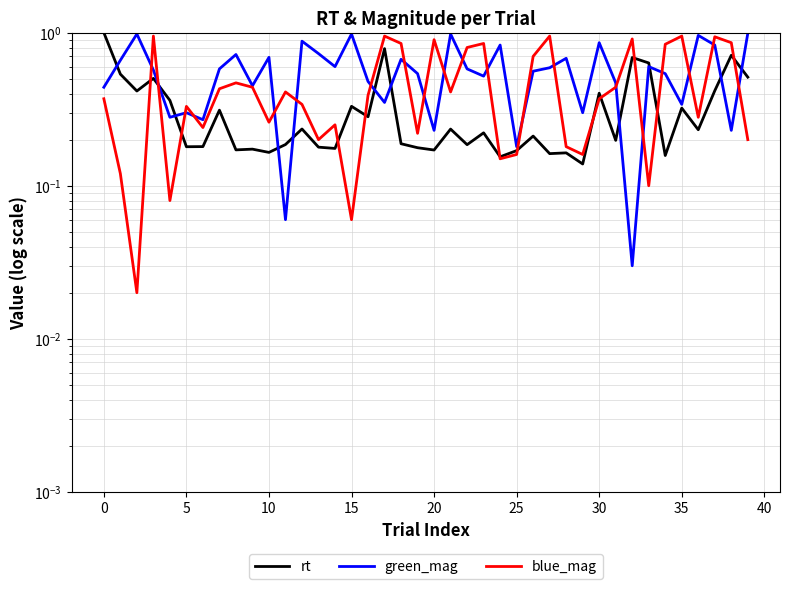

What is the difference between the second highest and second lowest values in the rt series?

0.6